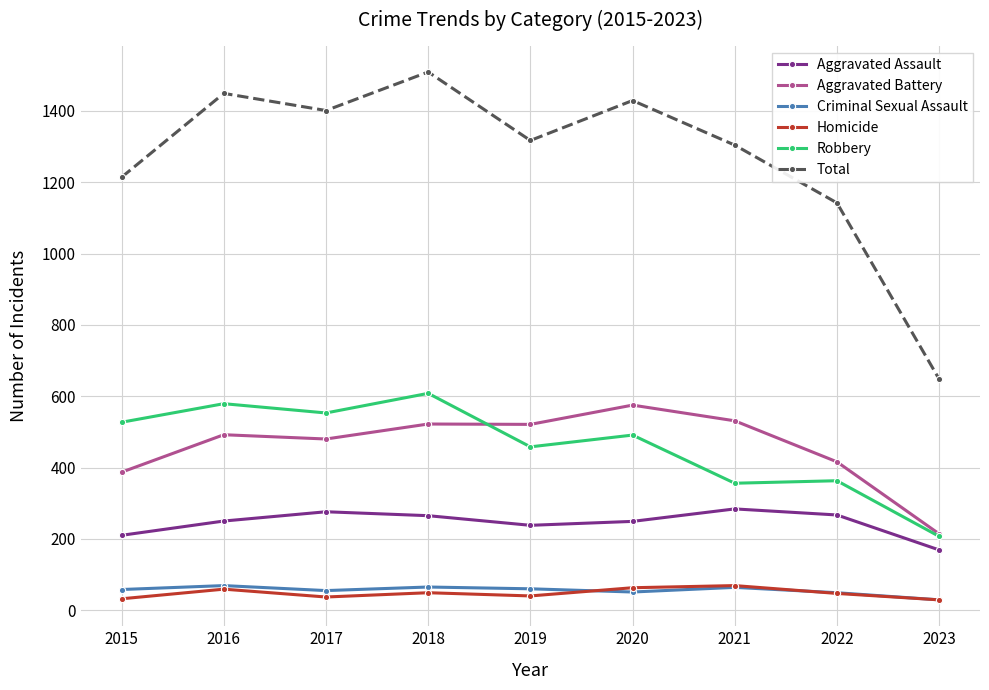

Which series has the widest spread of values?

Total